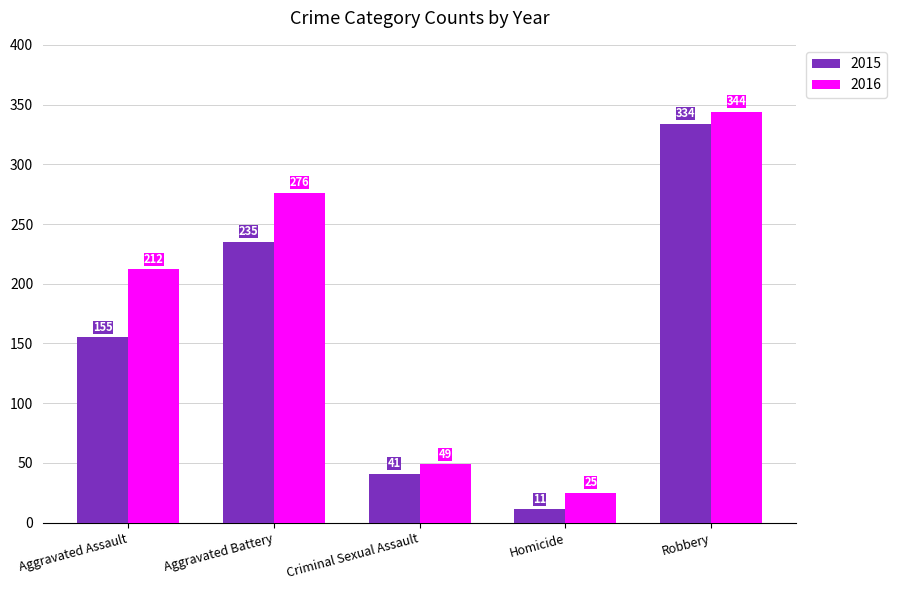

Rank the categories by 2015 value from highest to lowest.

Robbery, Aggravated Battery, Aggravated Assault, Criminal Sexual Assault, Homicide